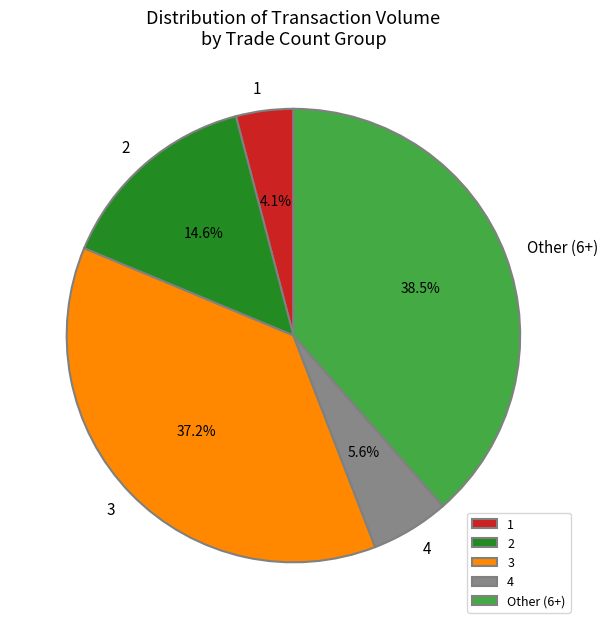

Does 4 account for over 50% of the chart?

No